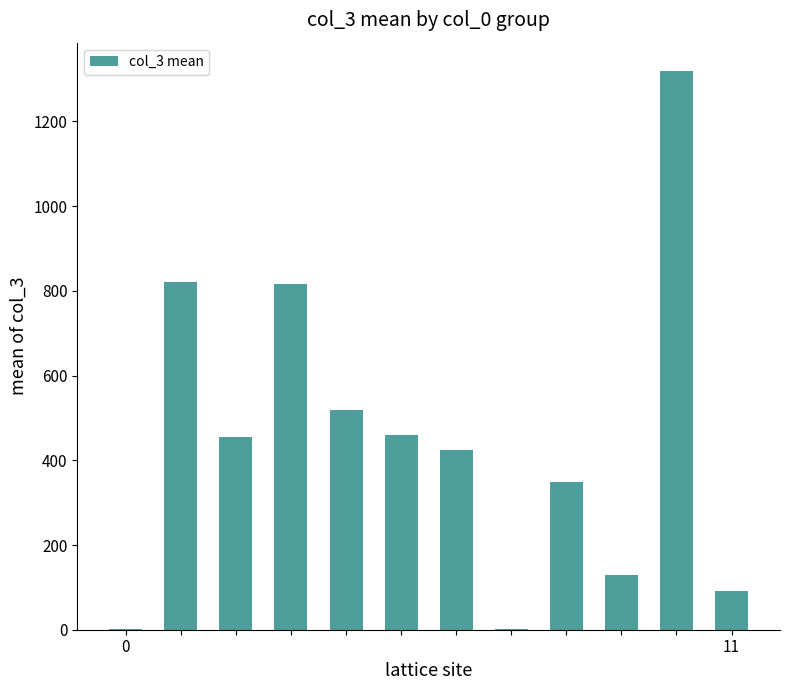

What is the sum of all values?

5388.4